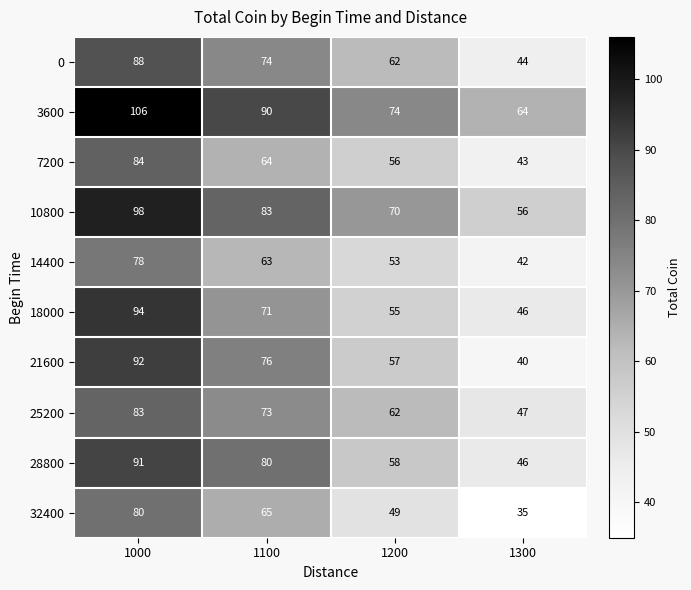

True or false: 18000 has a value of 29 at 1000.

False